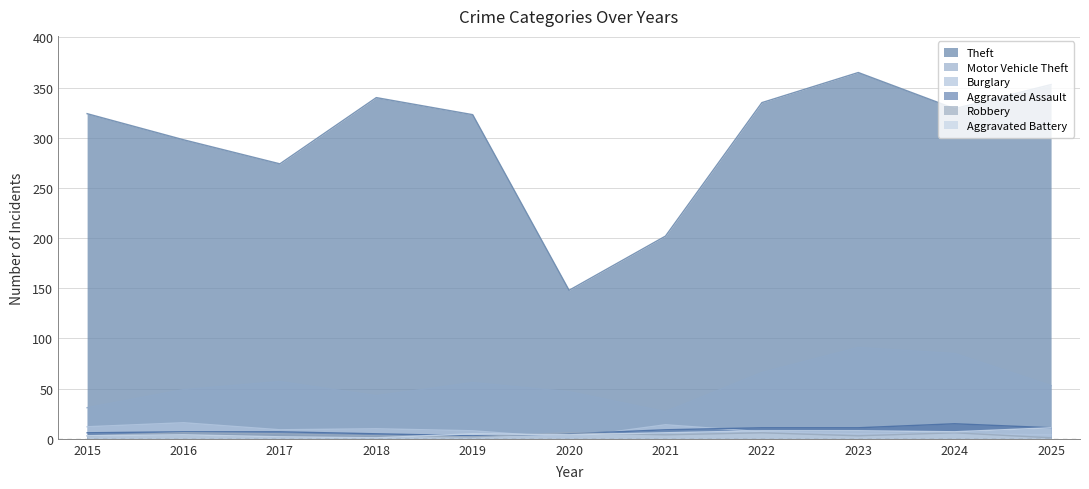

True or false: Burglary has a value of 14 at 2021.

True